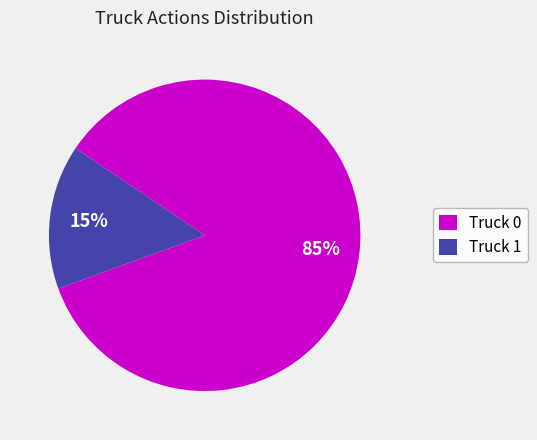

How many slices are in this pie chart?

2